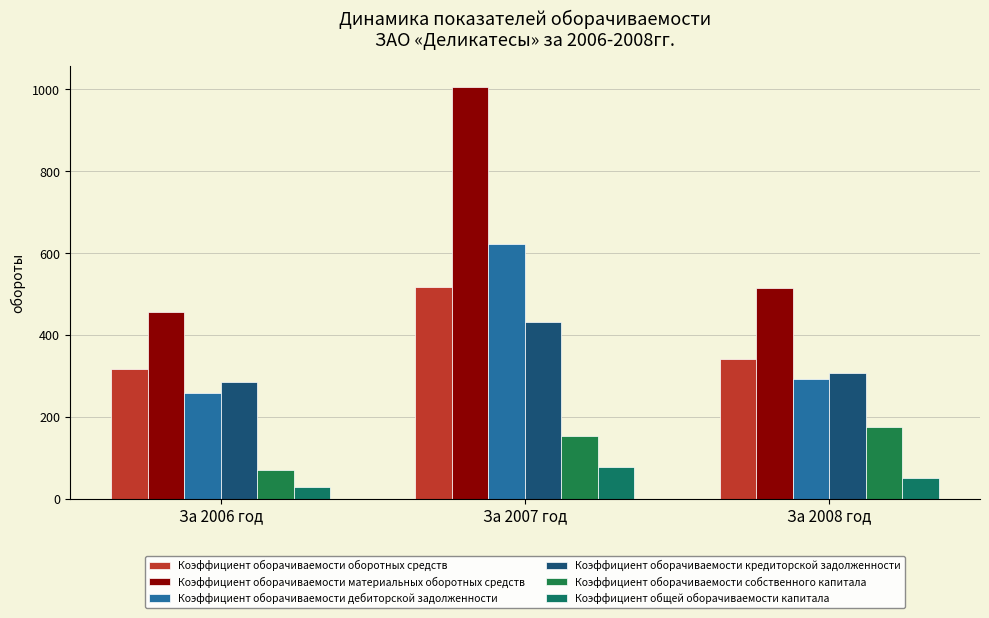

At which label does Коэффициент оборачиваемости материальных оборотных средств first exceed 514?

За 2007 год